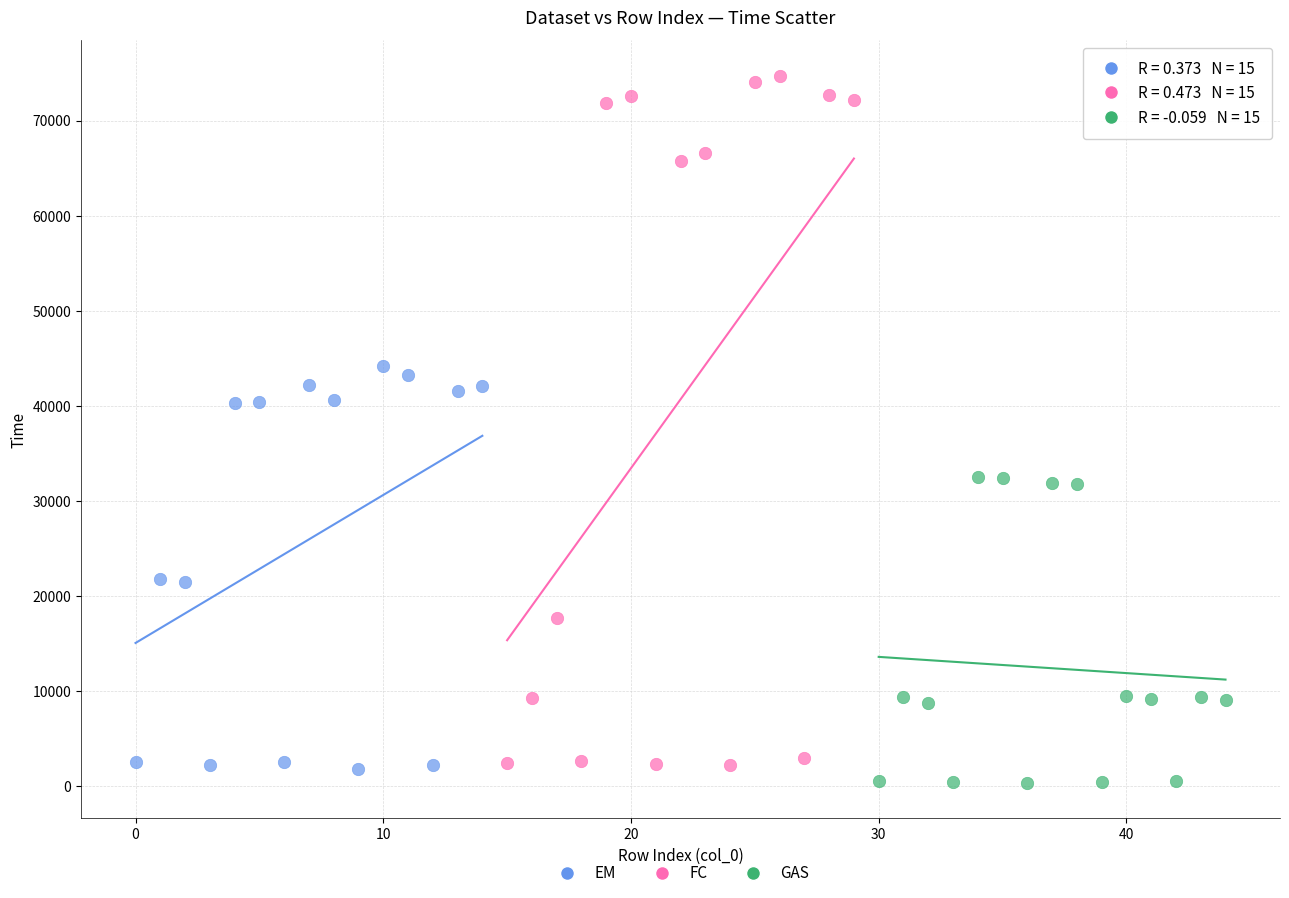

Which series reaches the maximum Y coordinate?

FC